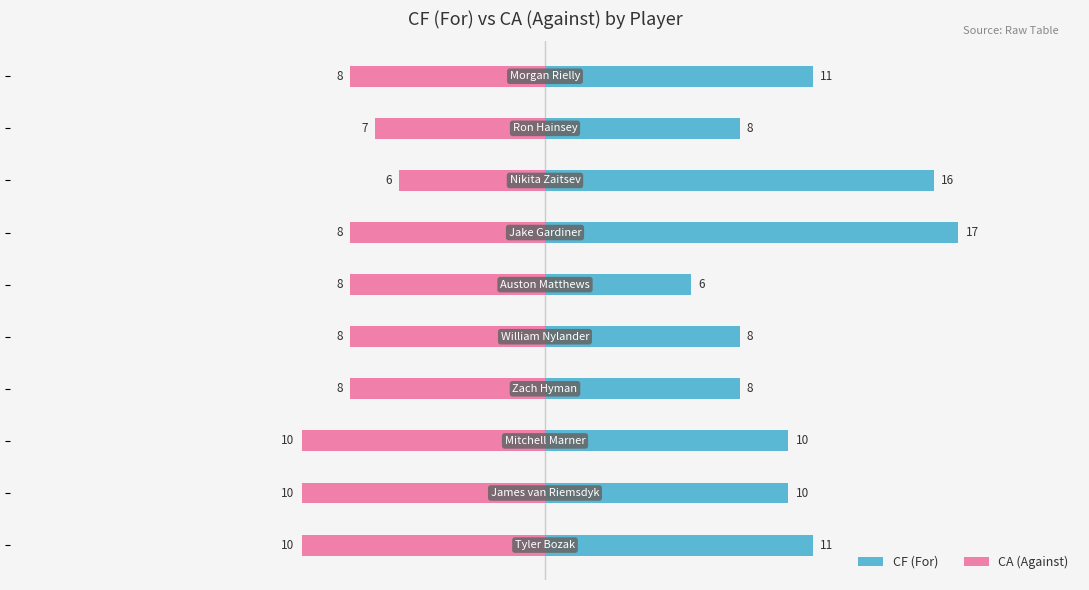

What value does the CF (For) series have at 0, to the nearest 10?

10